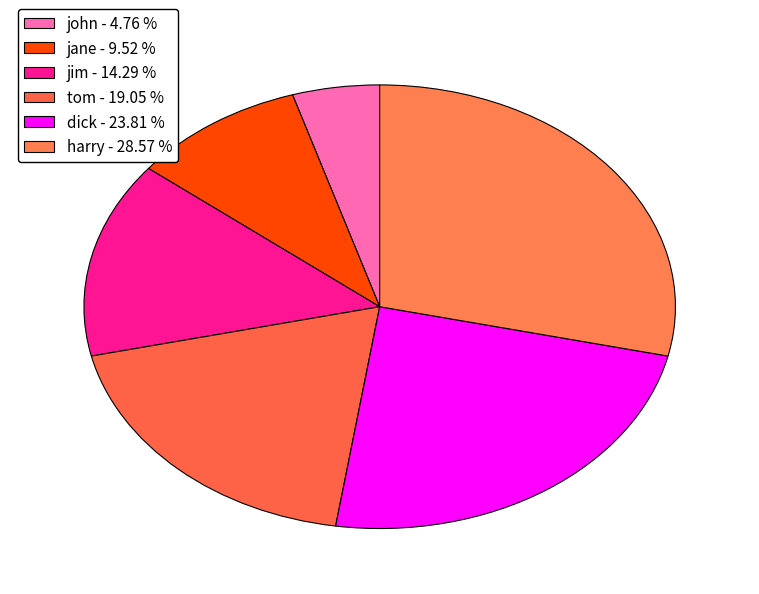

Is john the majority of the pie?

No